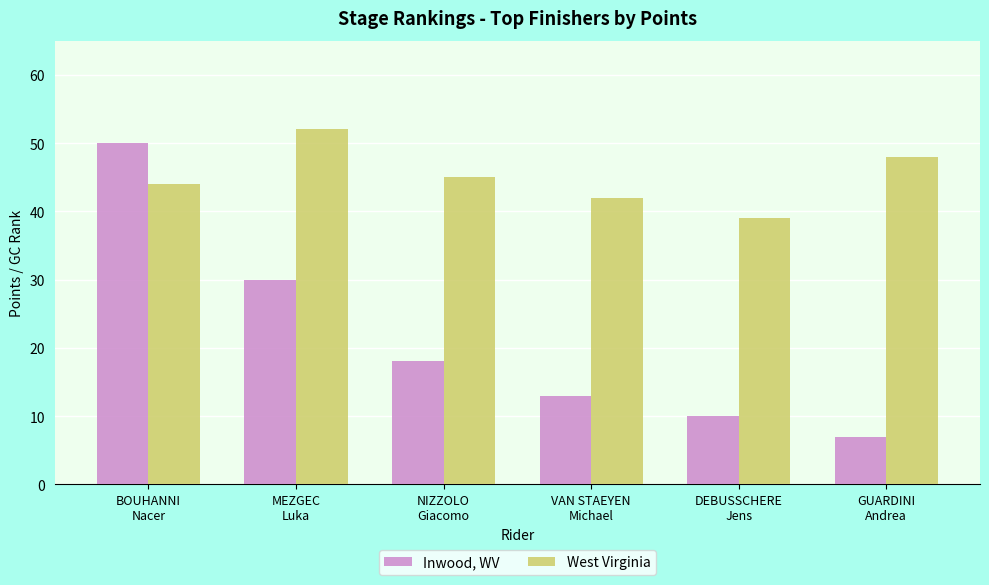

Is it true that West Virginia equals 48 at GUARDINI
Andrea?

True